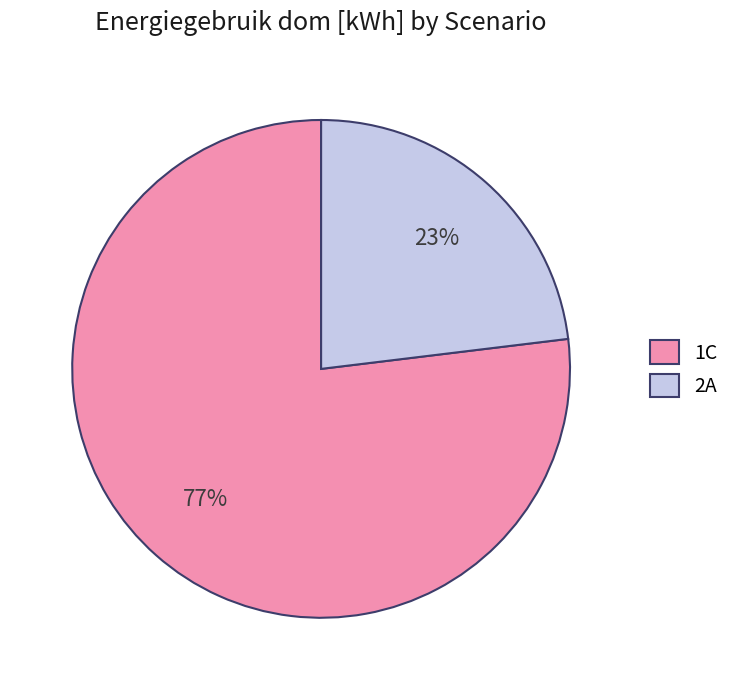

Approximately how many times larger is the value at 1C compared to 2A?

3.3